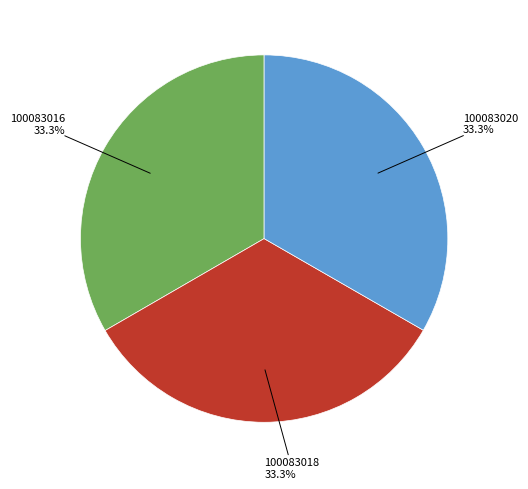

How many slices are in this pie chart?

3